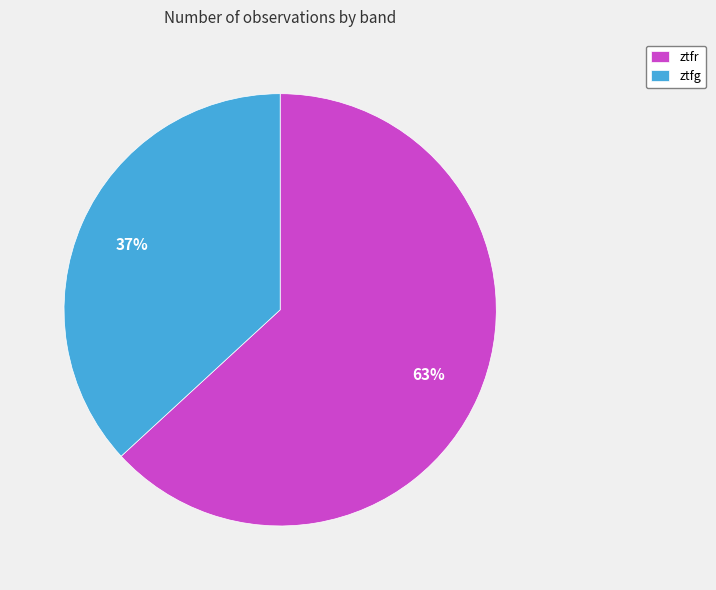

What is the largest slice in the pie chart?

ztfr